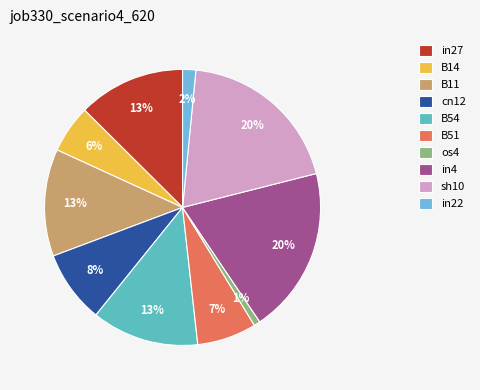

How many segments does this pie chart have?

10